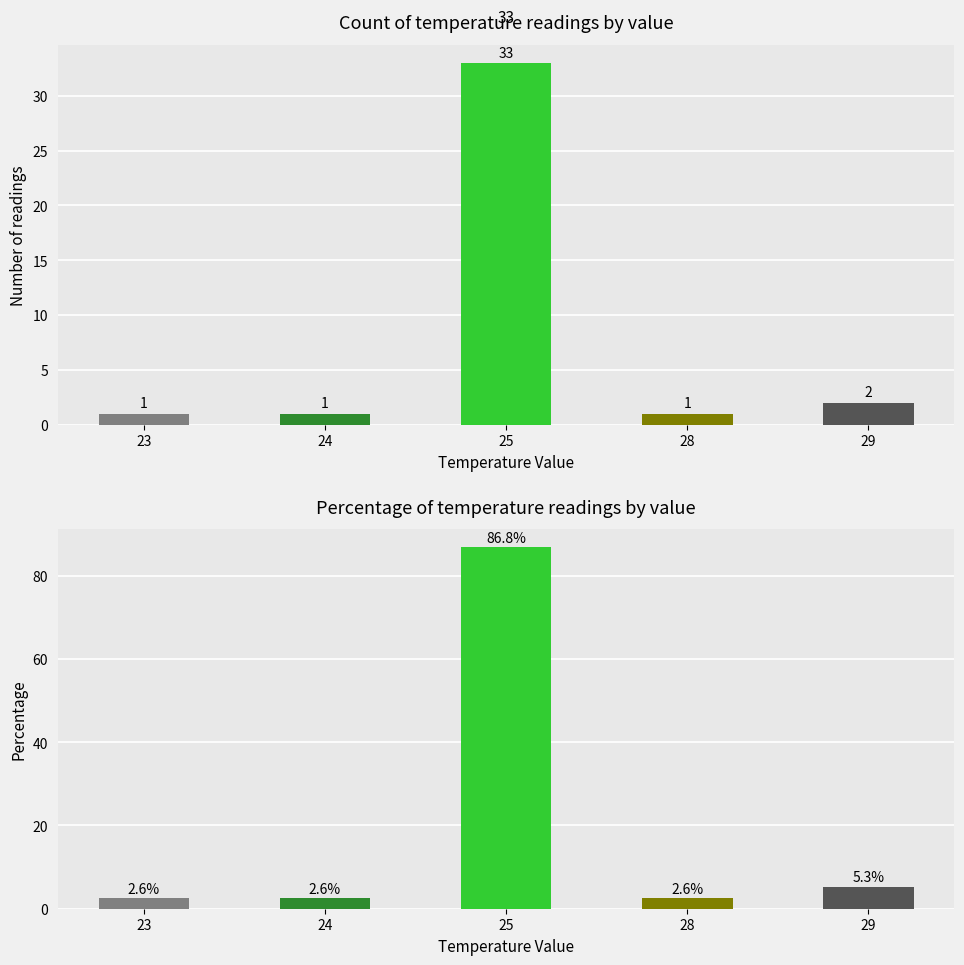

At which category does the chart reach its minimum across all series?

23